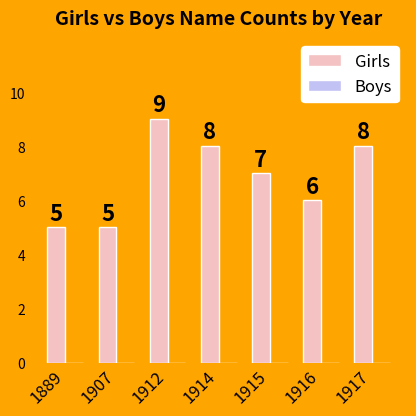

The value at 1915 is 12. True or false?

False